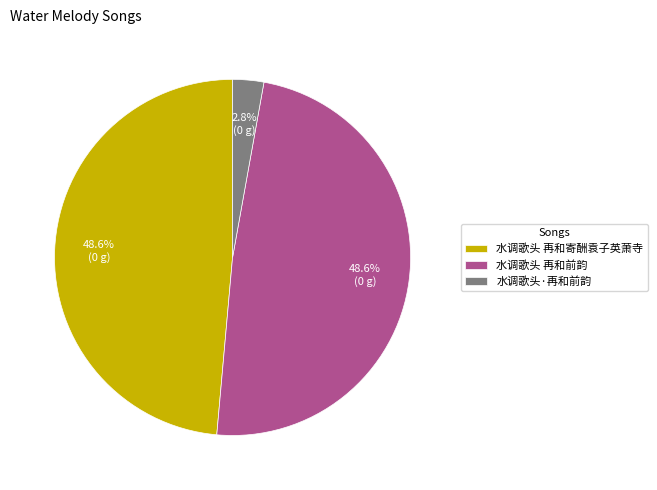

True or false: 水调歌头·再和前韵 accounts for 3% of the total.

True